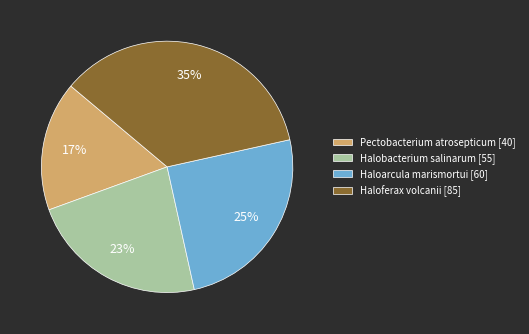

True or false: Haloferax volcanii accounts for 43% of the total.

False